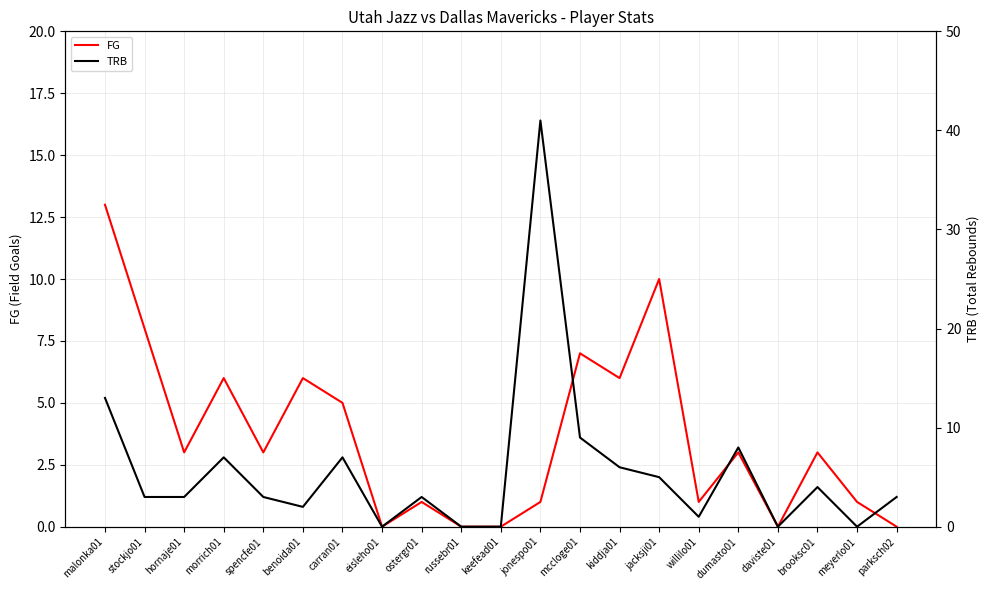

Reading left to right, list all the values displayed in this chart.

FG: malonka01=13	stockjo01=8	hornaje01=3	morrich01=6	spencfe01=3	benoida01=6	carran01=5	eisleho01=0	ostergr01=1	russebr01=0	keefead01=0	jonespo01=1	mccloge01=7	kiddja01=6	jacksji01=10	willilo01=1	dumasto01=3	daviste01=0	brooksc01=3	meyerlo01=1	parksch02=0
TRB: malonka01=13	stockjo01=3	hornaje01=3	morrich01=7	spencfe01=3	benoida01=2	carran01=7	eisleho01=0	ostergr01=3	russebr01=0	keefead01=0	jonespo01=41	mccloge01=9	kiddja01=6	jacksji01=5	willilo01=1	dumasto01=8	daviste01=0	brooksc01=4	meyerlo01=0	parksch02=3